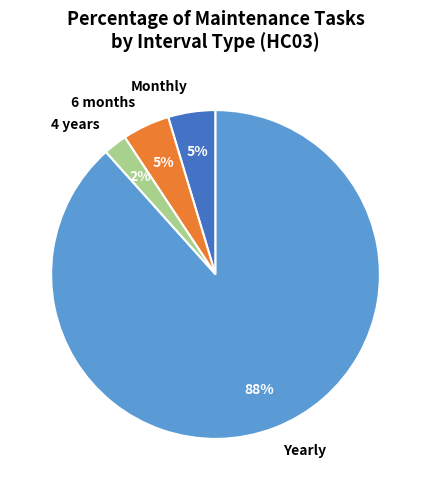

What is the majority slice?

Yearly